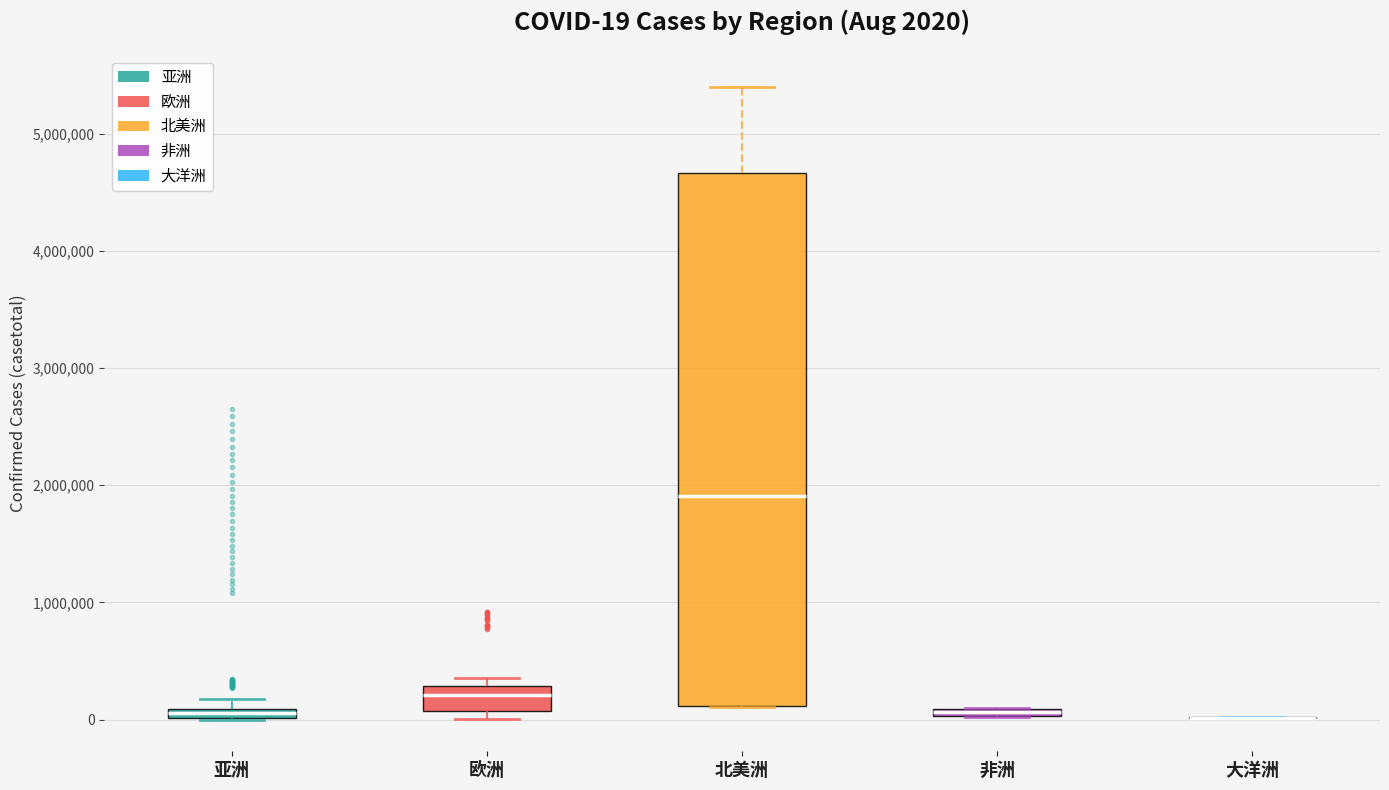

Comparing the boxes themselves (not the whiskers), which one is the tallest?

北美洲